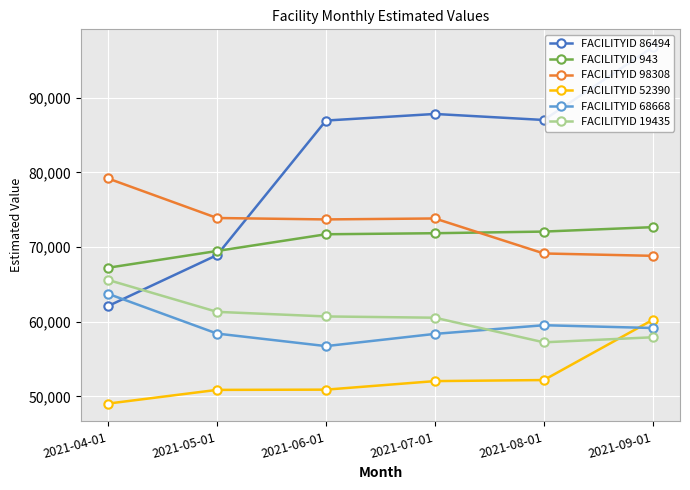

True or false: FACILITYID 68668 has a value of 56733.7 at 2021-06-01.

True